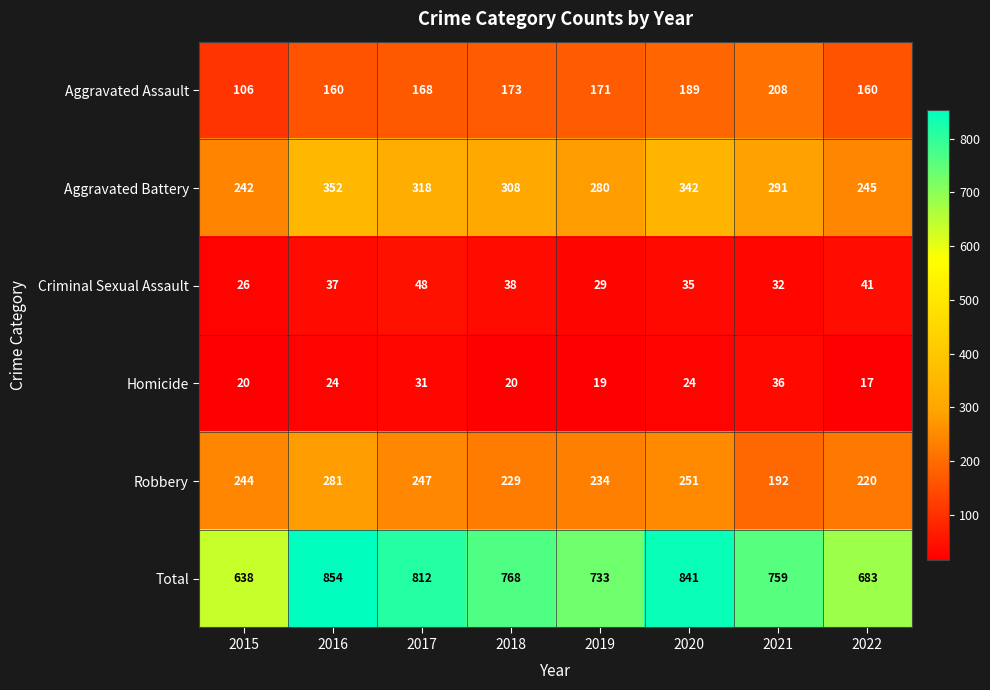

What value does the Robbery series have at 2019, to the nearest 10?

230